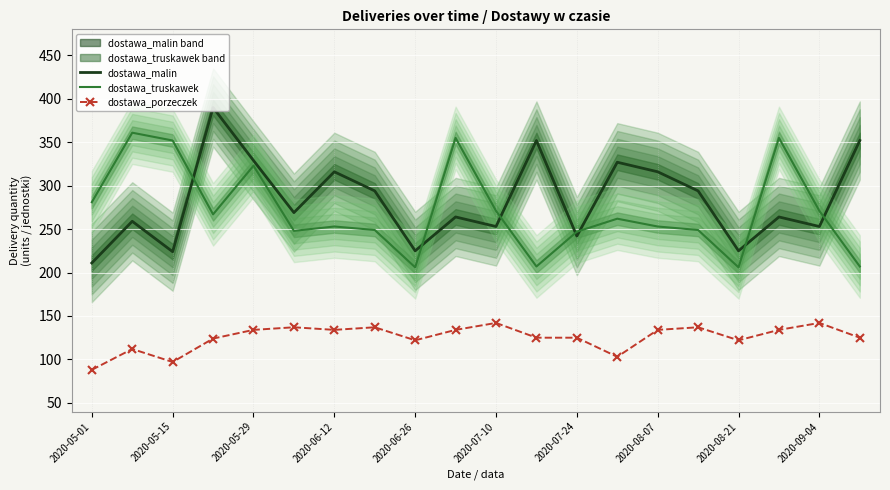

How many categories are shown in the chart?

20